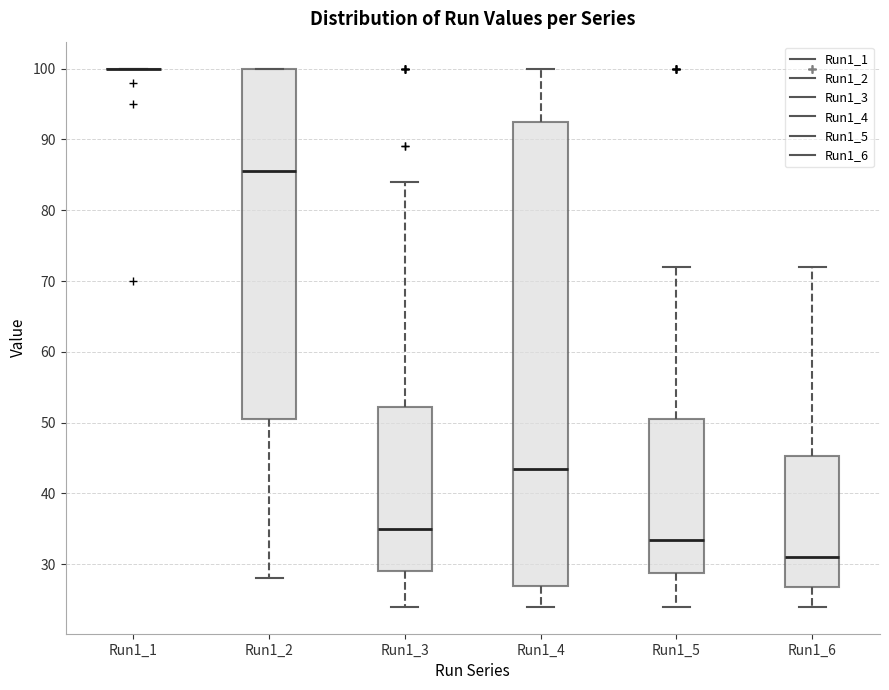

Which box is the tallest, from its lower edge to its upper edge?

Run1_4